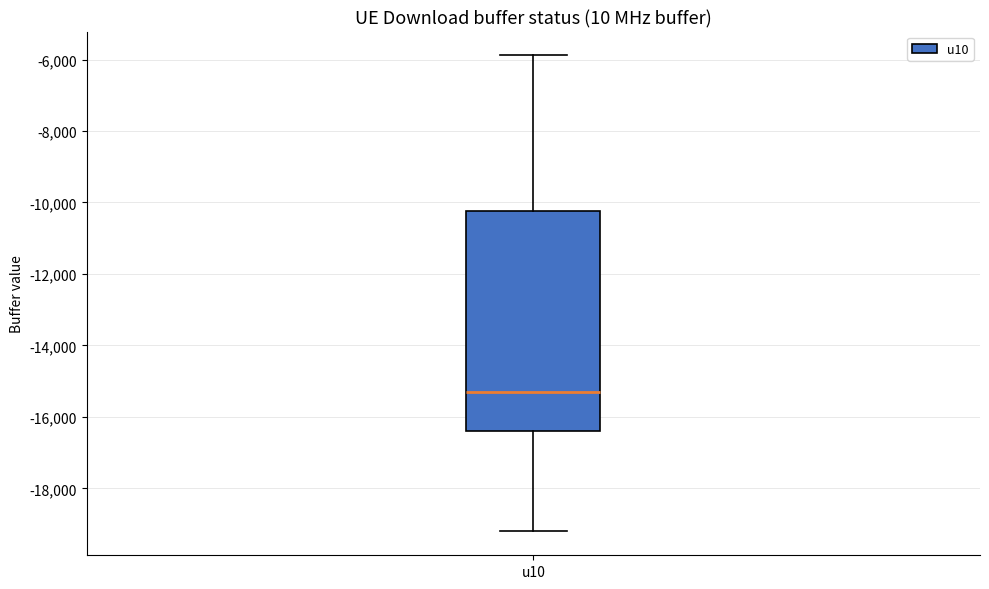

Transcribe this box plot: give where the median line is, the range the box spans, and where the two whiskers end, as read against the y-axis. The values are not printed on the chart, so give them approximately, as read against the axis.

median -15200, box -16400 to -10200, whiskers -19200 to -5800